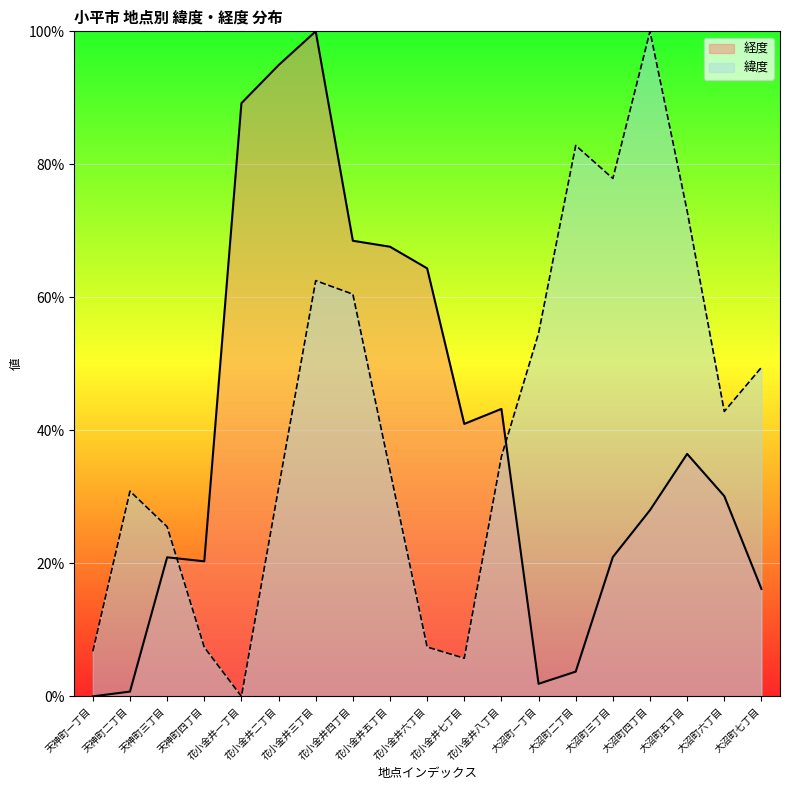

Reading right to left, list all the values displayed in this chart.

経度: 大沼町七丁目=16.2	大沼町六丁目=30.1	大沼町五丁目=36.5	大沼町四丁目=28.0	大沼町三丁目=21.0	大沼町二丁目=3.7	大沼町一丁目=1.9	花小金井八丁目=43.2	花小金井七丁目=41.0	花小金井六丁目=64.4	花小金井五丁目=67.6	花小金井四丁目=68.5	花小金井三丁目=100.0	花小金井二丁目=94.9	花小金井一丁目=89.2	天神町四丁目=20.3	天神町三丁目=20.9	天神町二丁目=0.7	天神町一丁目=0.0
緯度: 大沼町七丁目=49.5	大沼町六丁目=42.8	大沼町五丁目=73.0	大沼町四丁目=100.0	大沼町三丁目=77.9	大沼町二丁目=82.8	大沼町一丁目=54.6	花小金井八丁目=36.1	花小金井七丁目=5.7	花小金井六丁目=7.4	花小金井五丁目=34.0	花小金井四丁目=60.5	花小金井三丁目=62.5	花小金井二丁目=31.3	花小金井一丁目=0.0	天神町四丁目=7.4	天神町三丁目=25.5	天神町二丁目=30.9	天神町一丁目=6.8